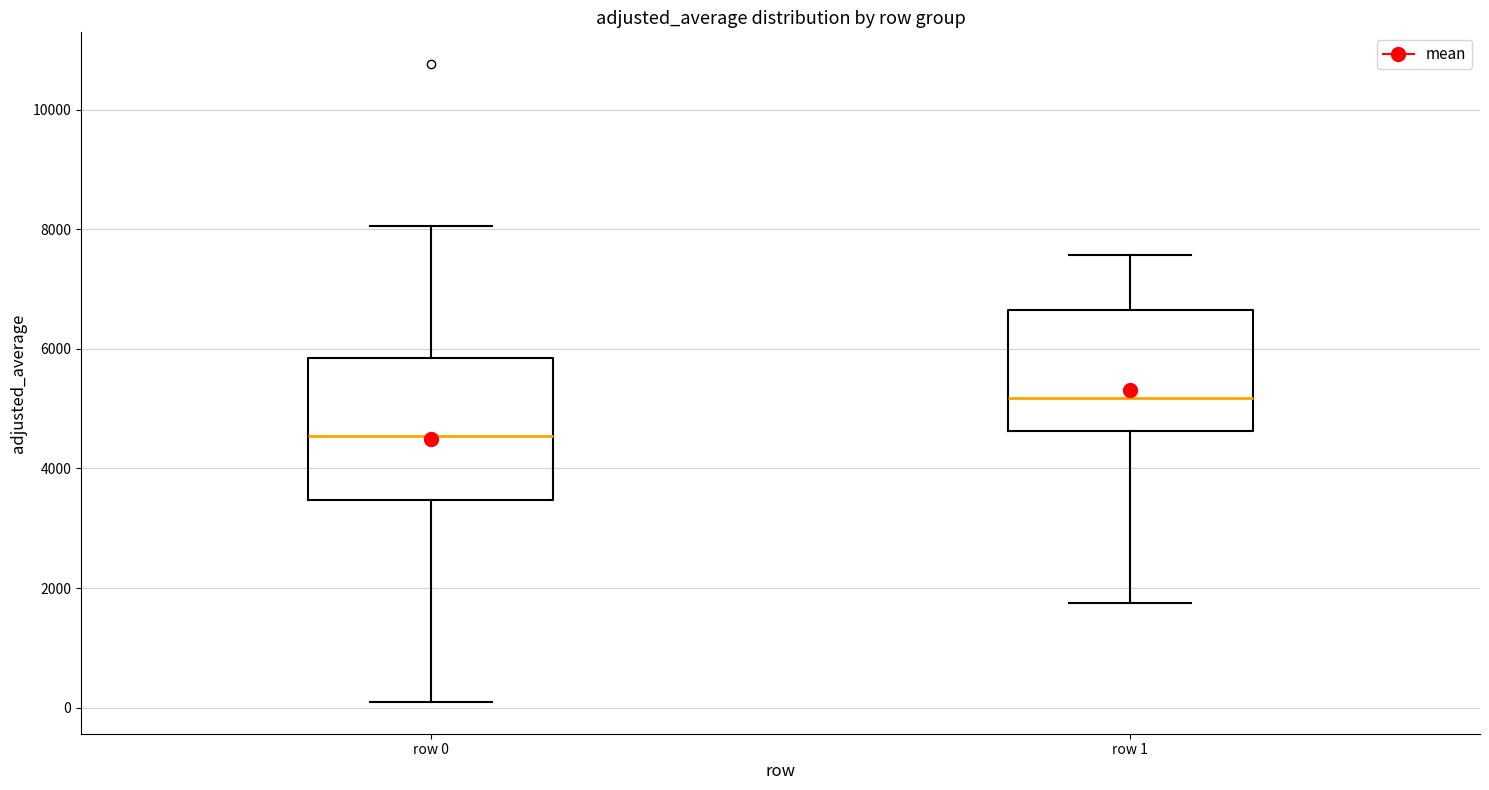

Reading left to right, read every box against the y-axis: the position of its median line, the range the box covers, and the ends of its whiskers. The values are not printed on the chart, so give them approximately, as read against the axis.

row 0: median 4600, box 3400 to 5800, whiskers 0 to 8000
row 1: median 5200, box 4600 to 6600, whiskers 1800 to 7600